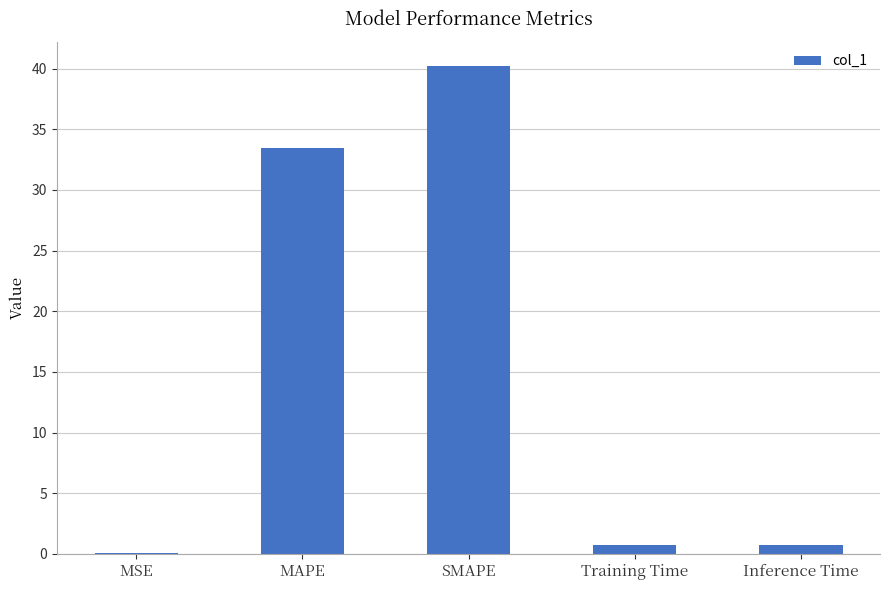

Which has a higher value, MAPE or SMAPE?

SMAPE